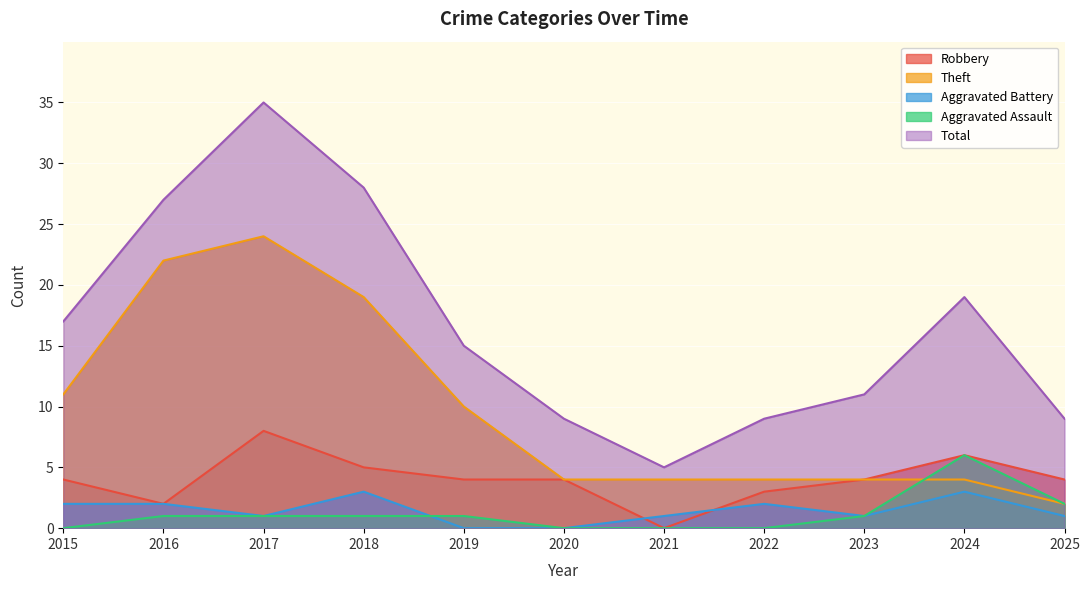

Reading right to left, extract all data points from this chart.

Robbery: 4	6	4	3	0	4	4	5	8	2	4
Theft: 2	4	4	4	4	4	10	19	24	22	11
Aggravated Battery: 1	3	1	2	1	0	0	3	1	2	2
Aggravated Assault: 2	6	1	0	0	0	1	1	1	1	0
Total: 9	19	11	9	5	9	15	28	35	27	17